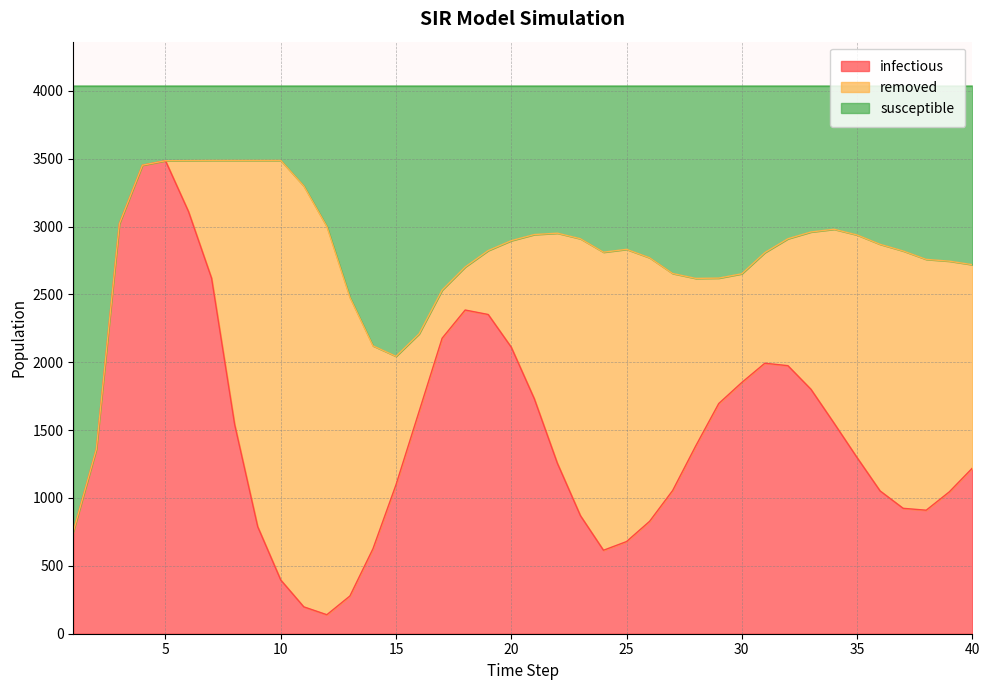

What is the lowest value of the infectious series?

140